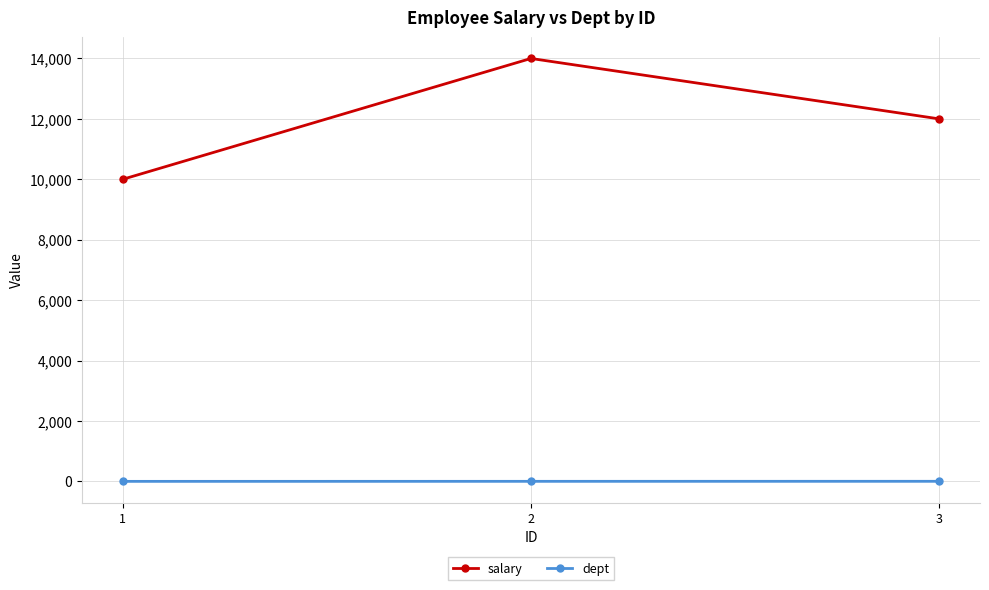

At 1, list the series in order from smallest to largest.

dept, salary